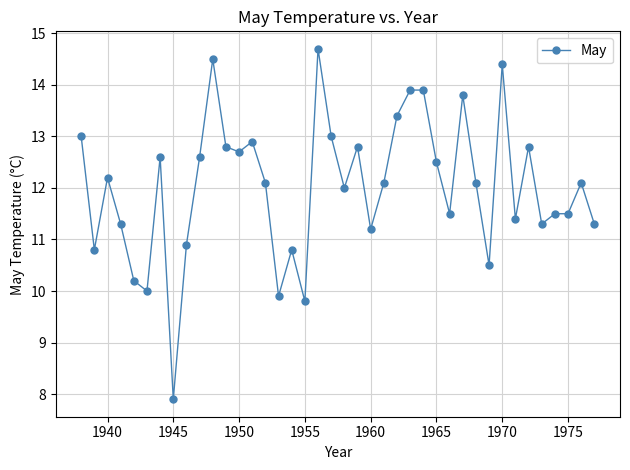

What is the difference between the second highest and minimum values?

6.6